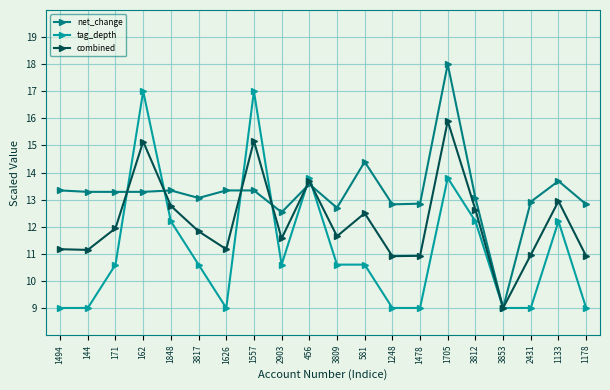

At which category is the sum across all series the highest?

1705